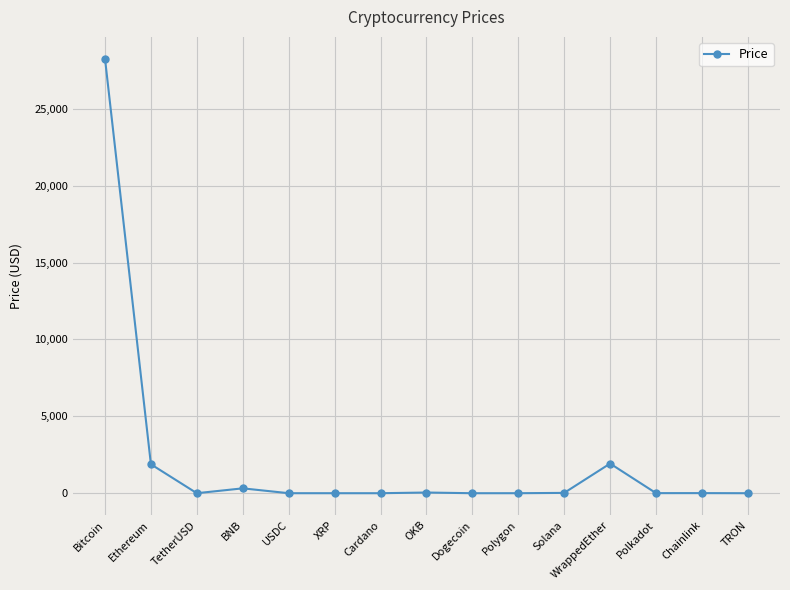

Count the number of categories in the chart.

15